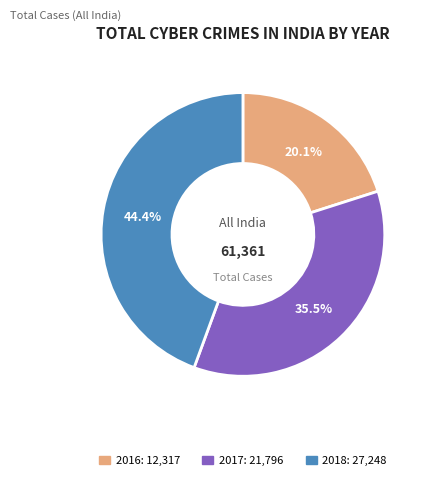

How many slices are in this pie chart?

3